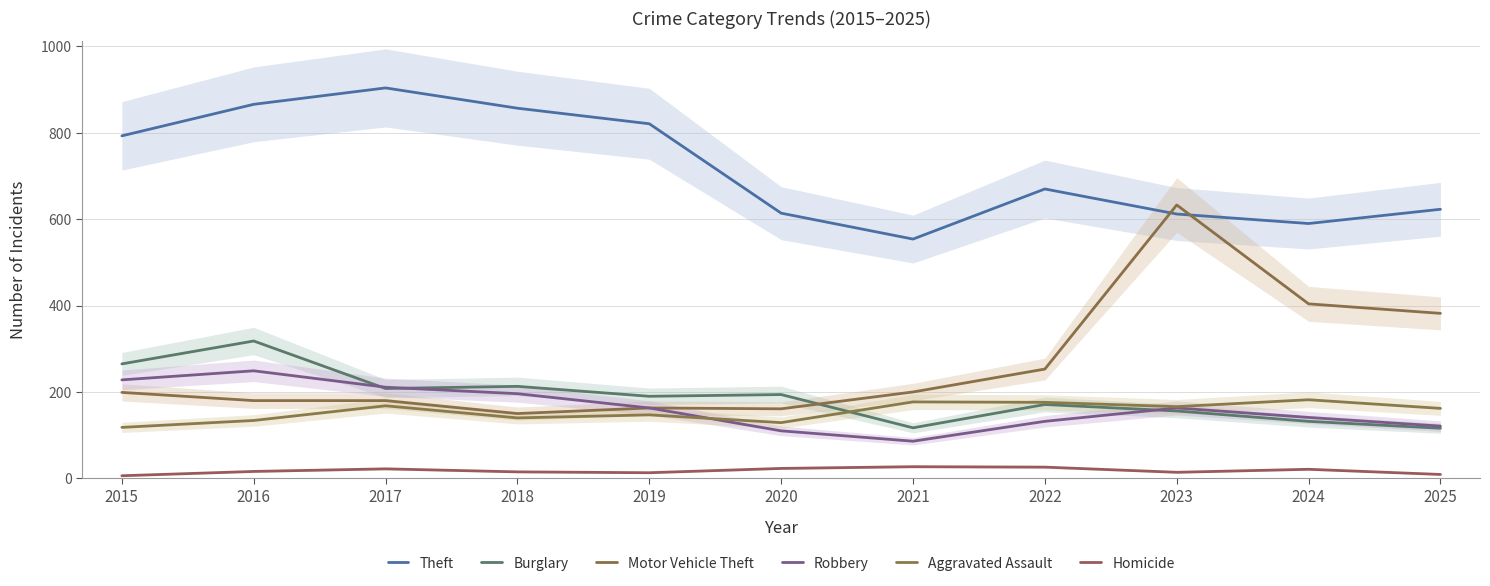

What is the lowest value of the Theft series?

554